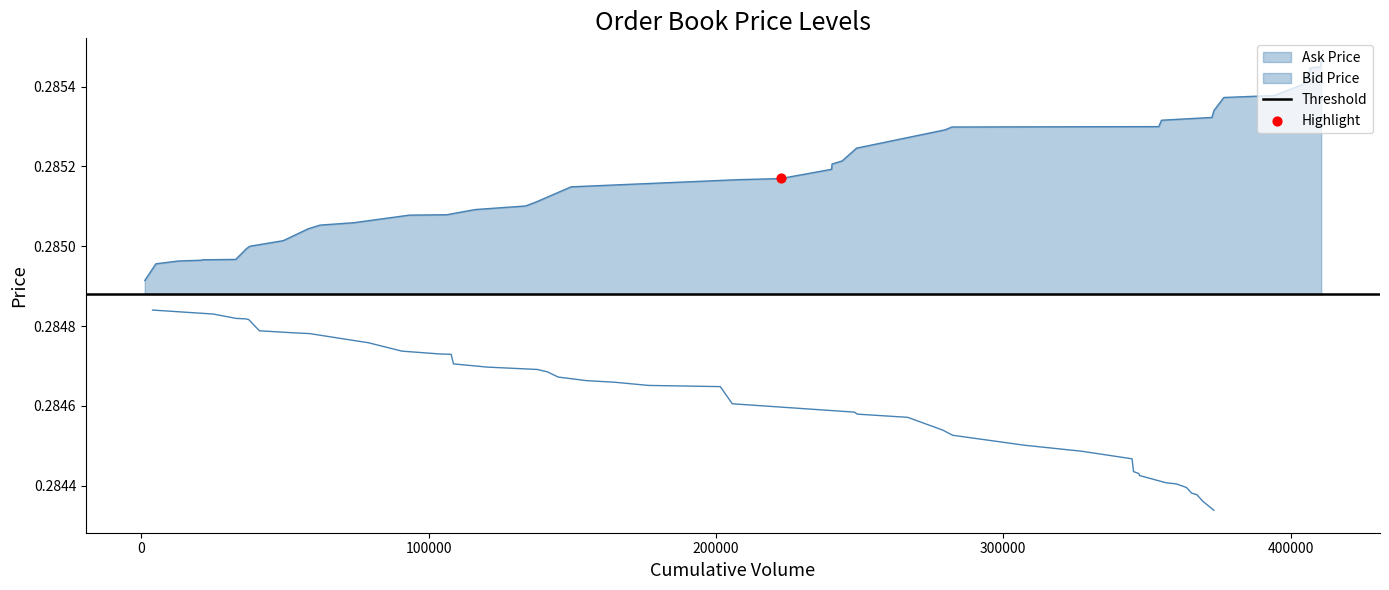

Which series has the largest Y range (max minus min)?

Ask Price